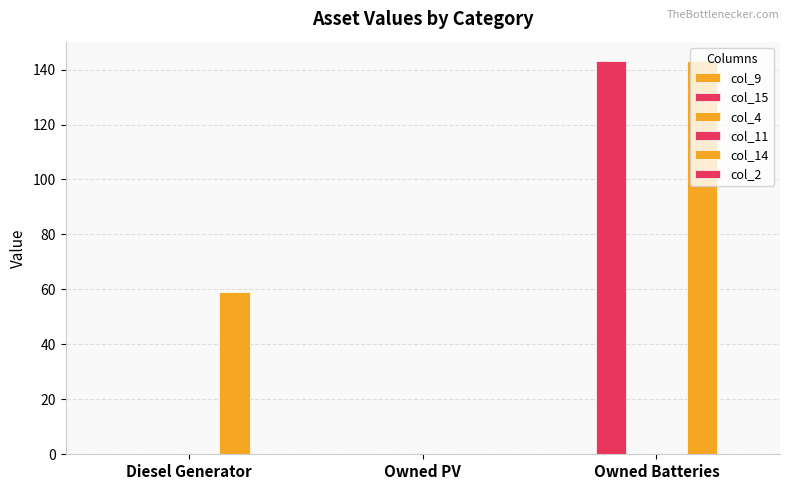

How many bars are there in total?

18